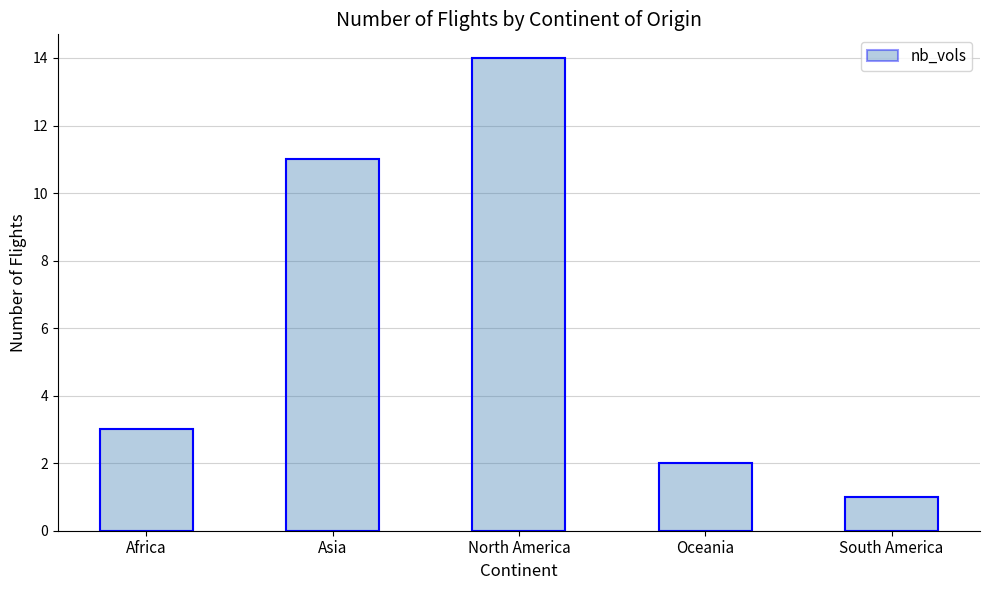

Is it true that the value at North America is 6?

False